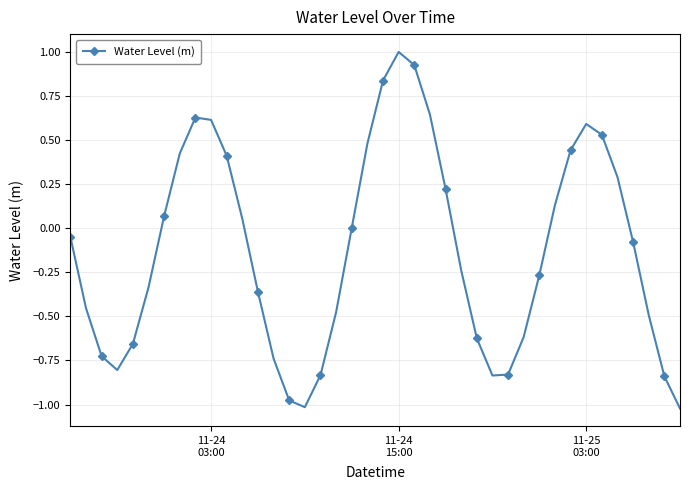

What is the difference between the maximum and second lowest values?

2.0